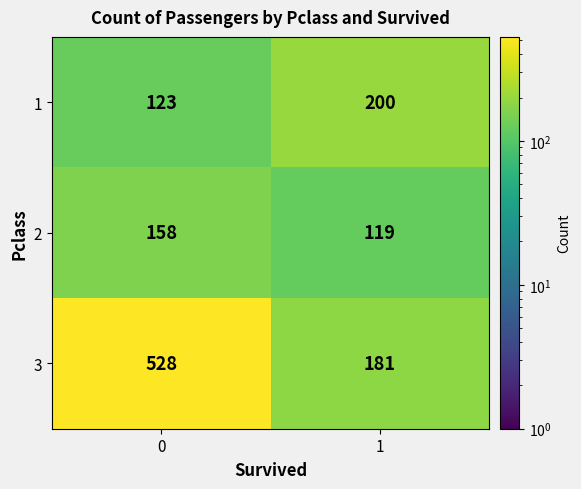

Is it true that 1 equals 344 at 1?

False